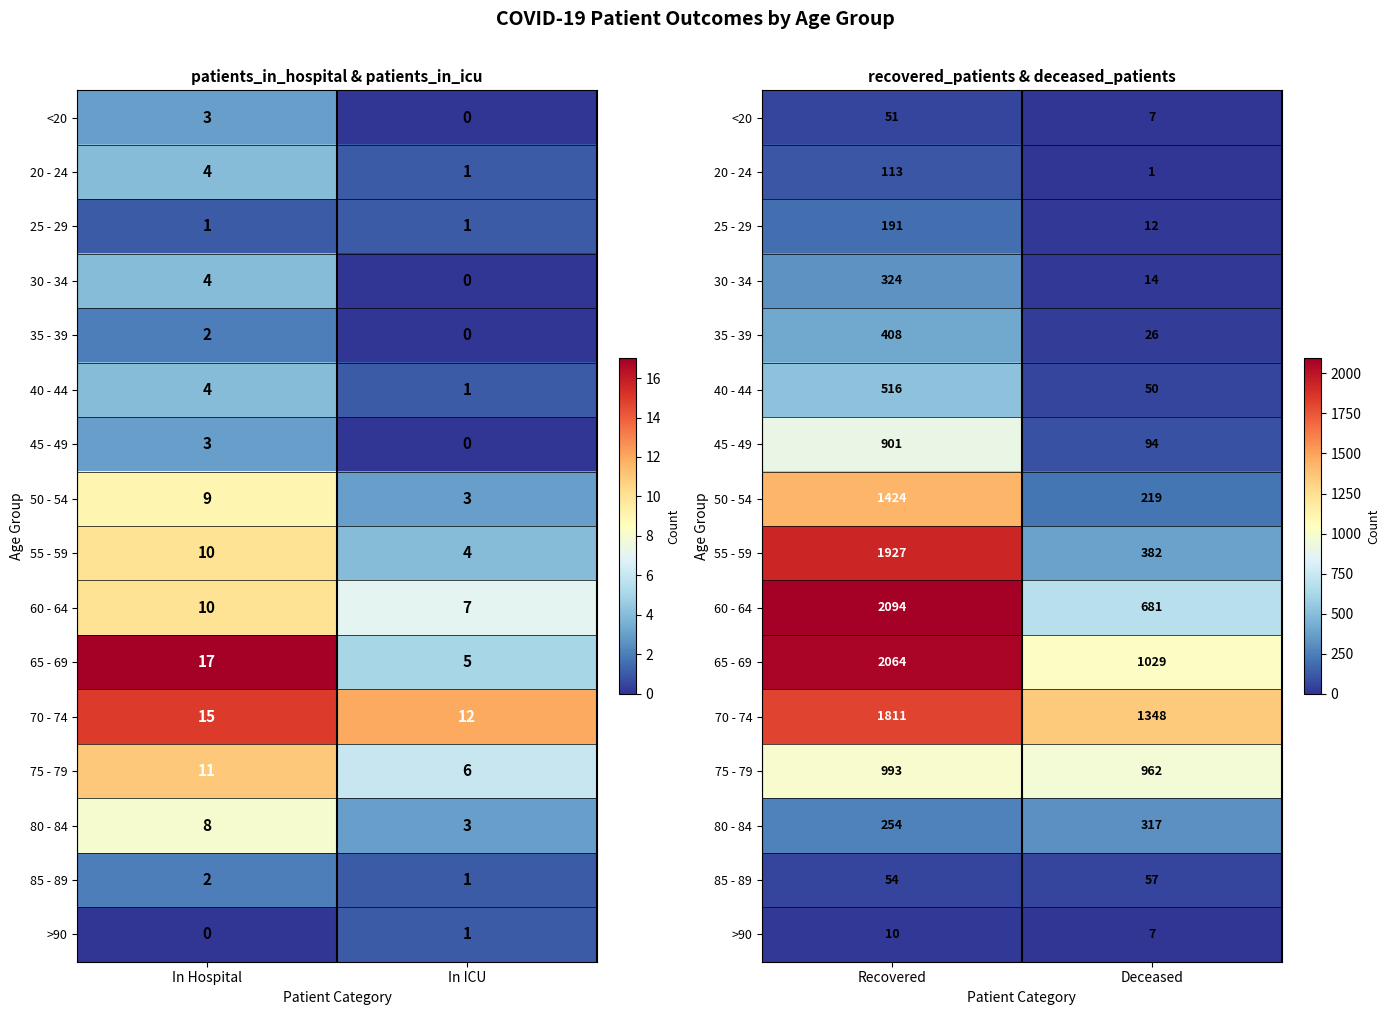

Rank the series by their maximum value, from highest to lowest.

60 - 64, 65 - 69, 55 - 59, 70 - 74, 50 - 54, 75 - 79, 45 - 49, 40 - 44, 35 - 39, 30 - 34, 80 - 84, 25 - 29, 20 - 24, 85 - 89, <20, >90